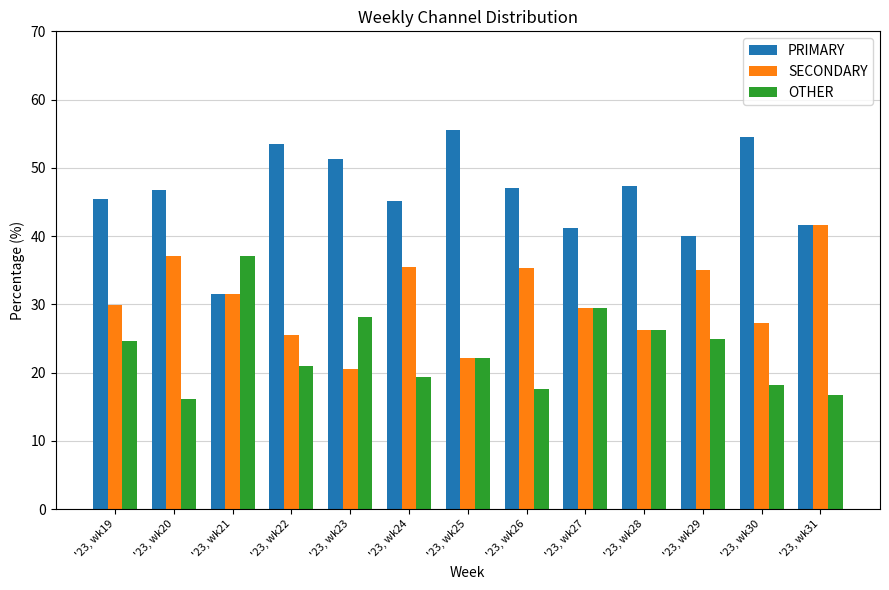

How many values in the PRIMARY series exceed 46?

7